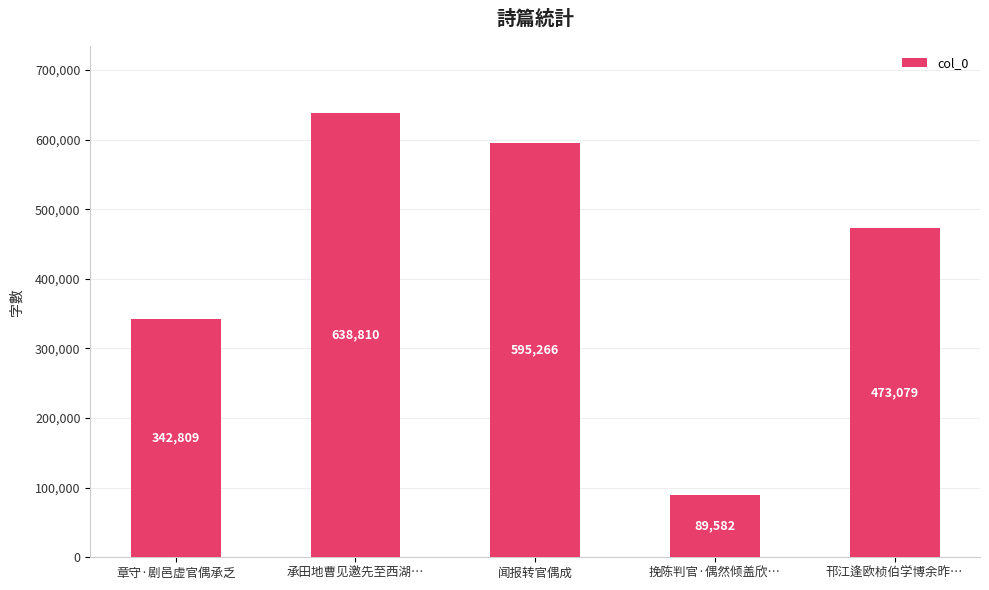

List the labels in order of value, smallest first.

挽陈判官·偶然倾盖欣…, 章守·剧邑虚官偶承乏, 邗江逢欧桢伯学博余昨…, 闻报转官偶成, 承田地曹见邀先至西湖…